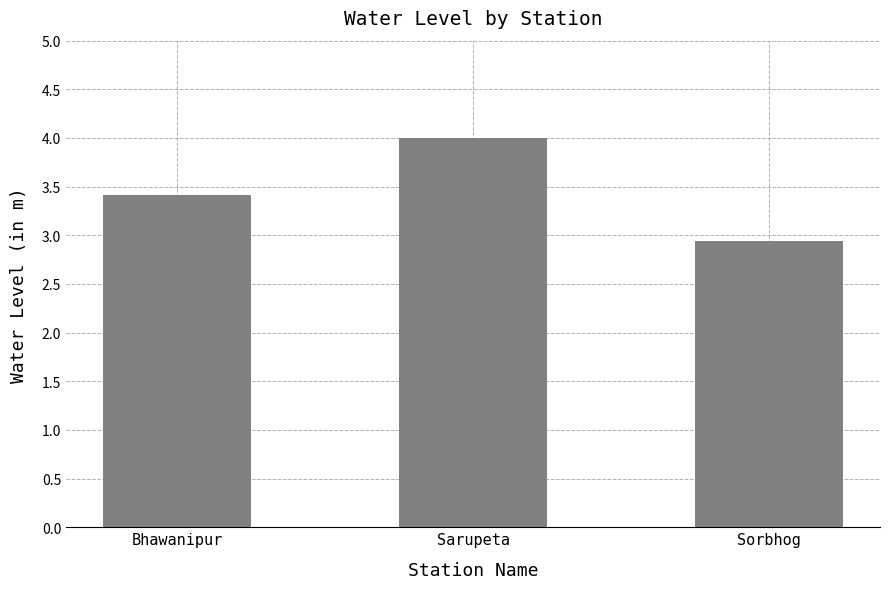

The value at Bhawanipur is 3.4. True or false?

True